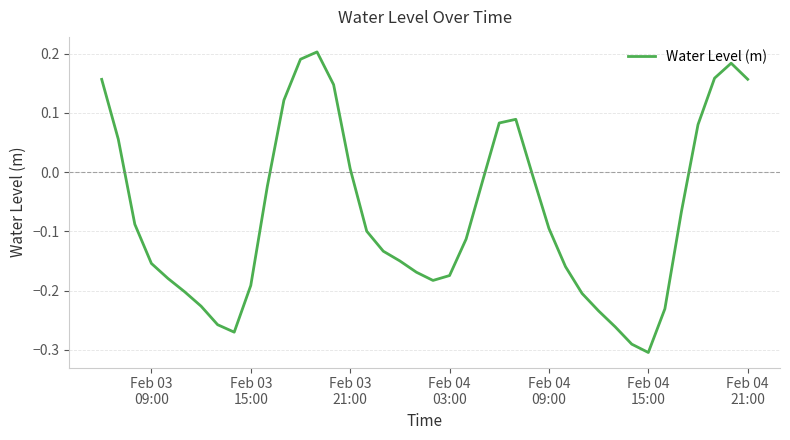

What is the difference between the second highest and minimum values?

0.5